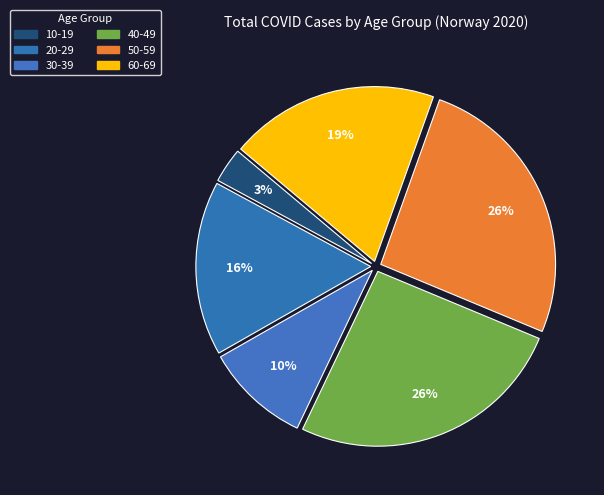

Does any single category account for the majority?

No